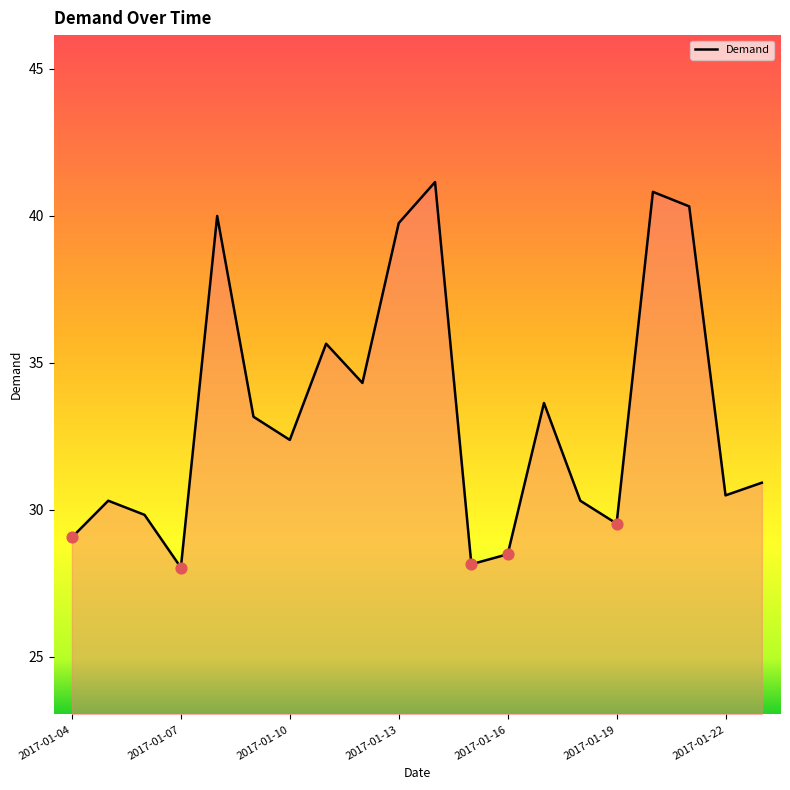

What is the difference between the maximum and minimum values?

13.1